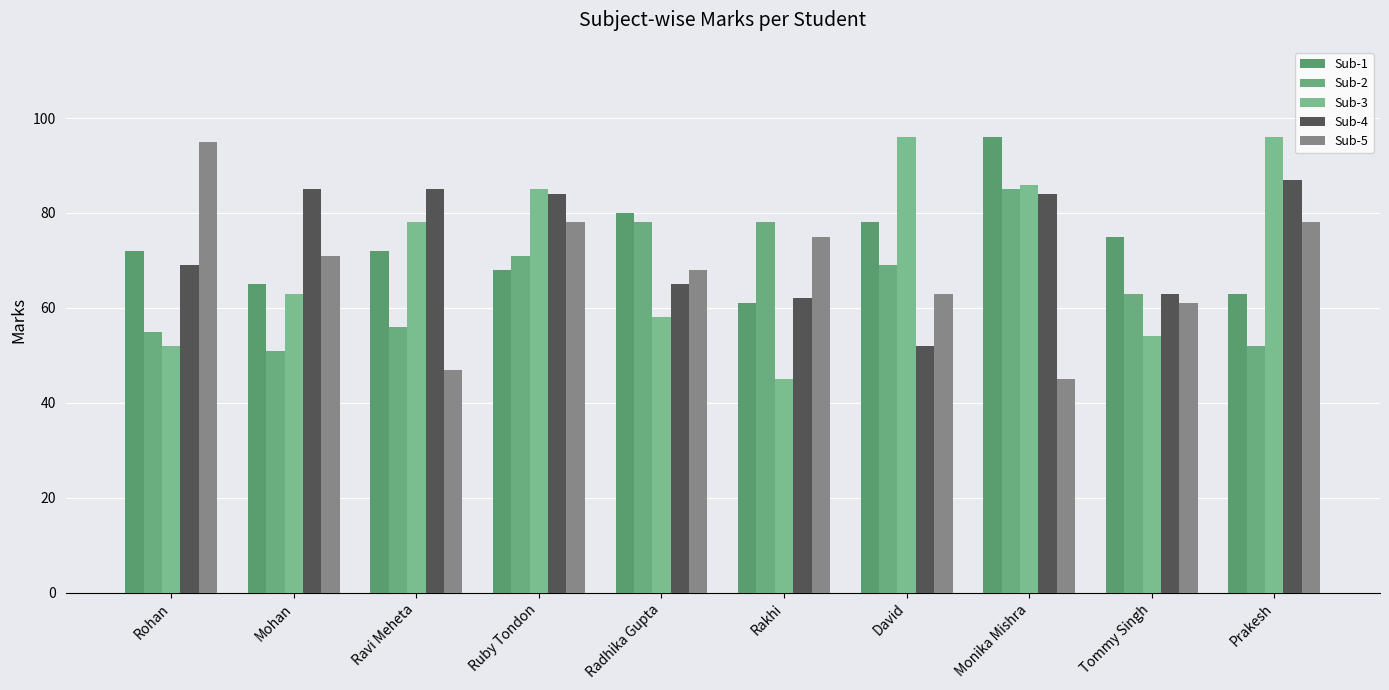

Are the bars horizontal?

No